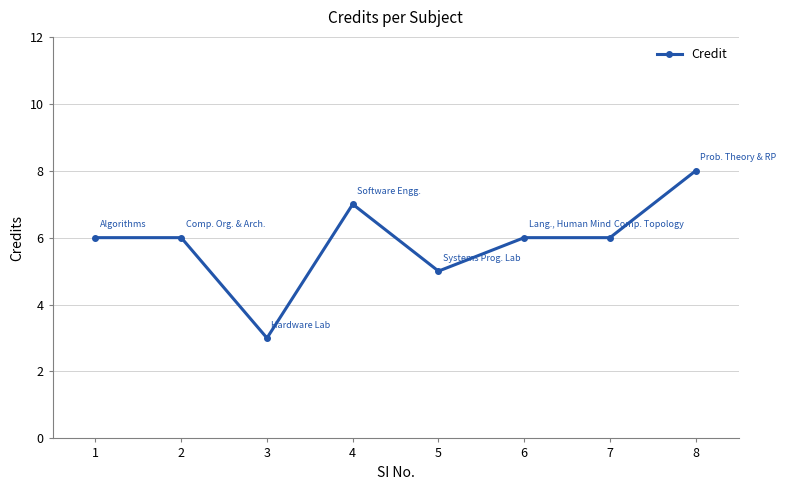

Where is the data nearest to the value 5?

5